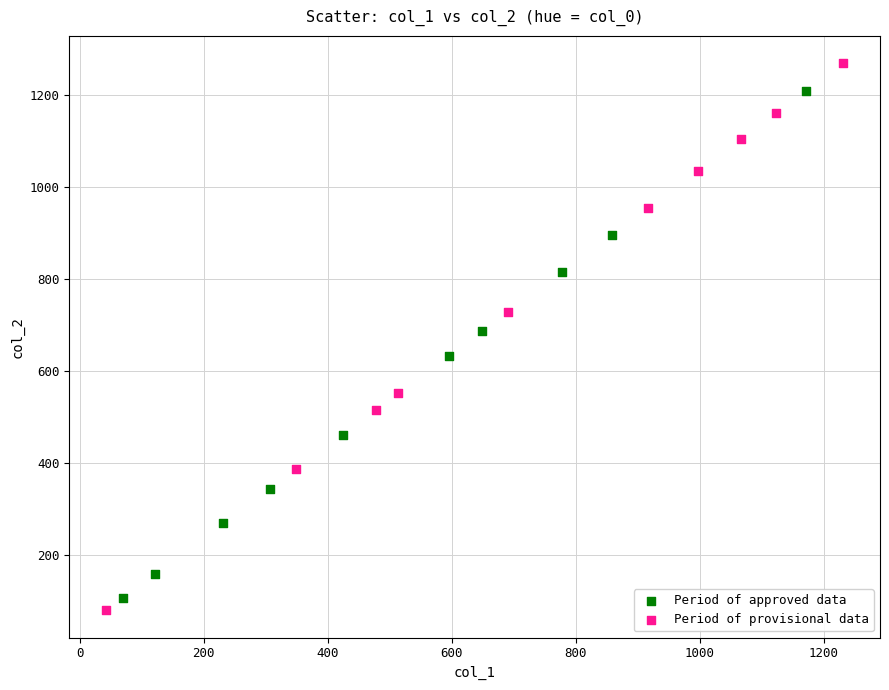

Which series has the widest spread of Y values?

Period of provisional data